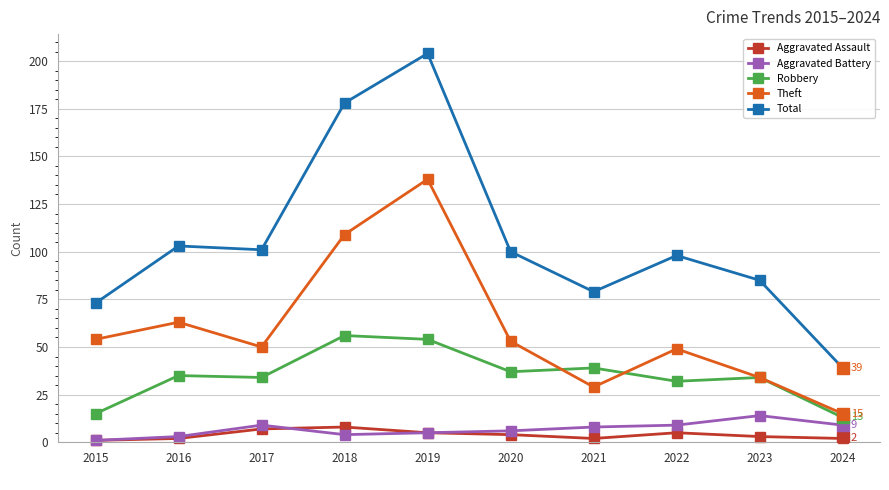

What is the value of the Theft point at the 9th from the left?

34